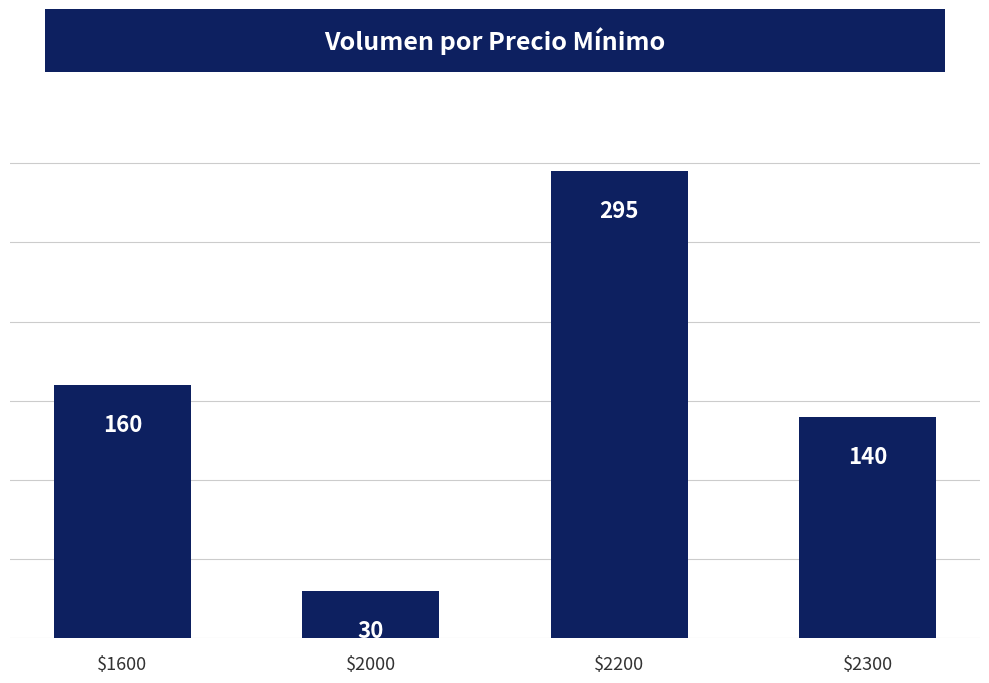

How many categories are shown in the chart?

4